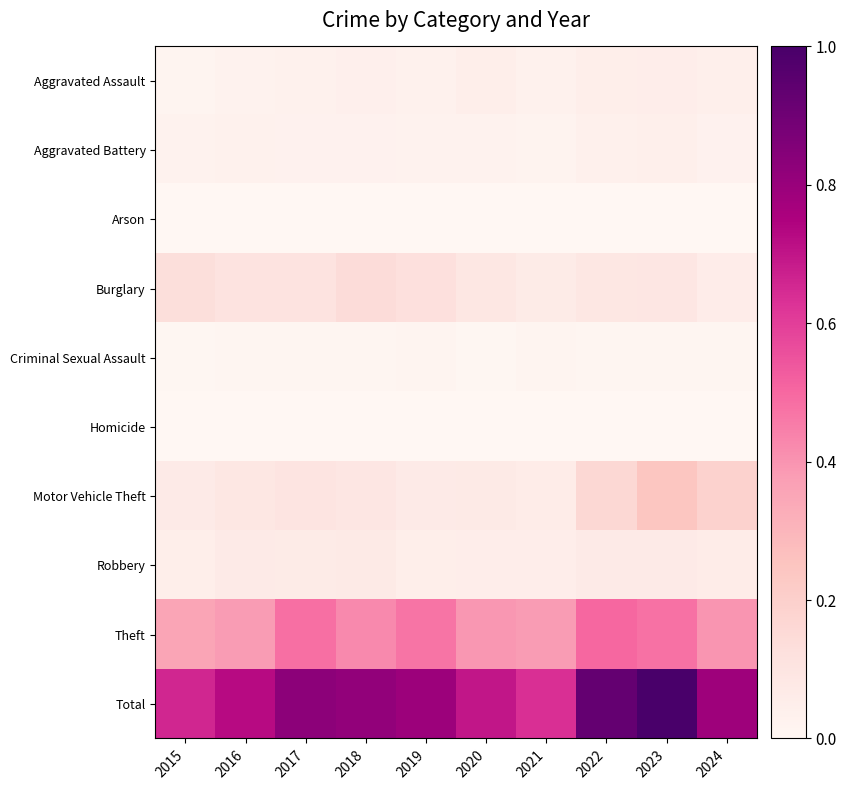

What is the spread (max minus min) of values at 2019?

0.8